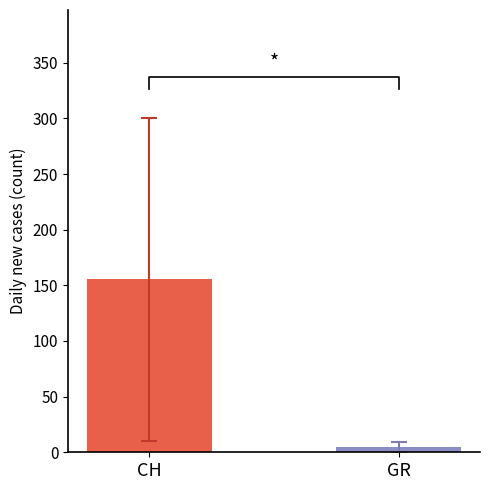

How many values in the CH series exceed 105?

15